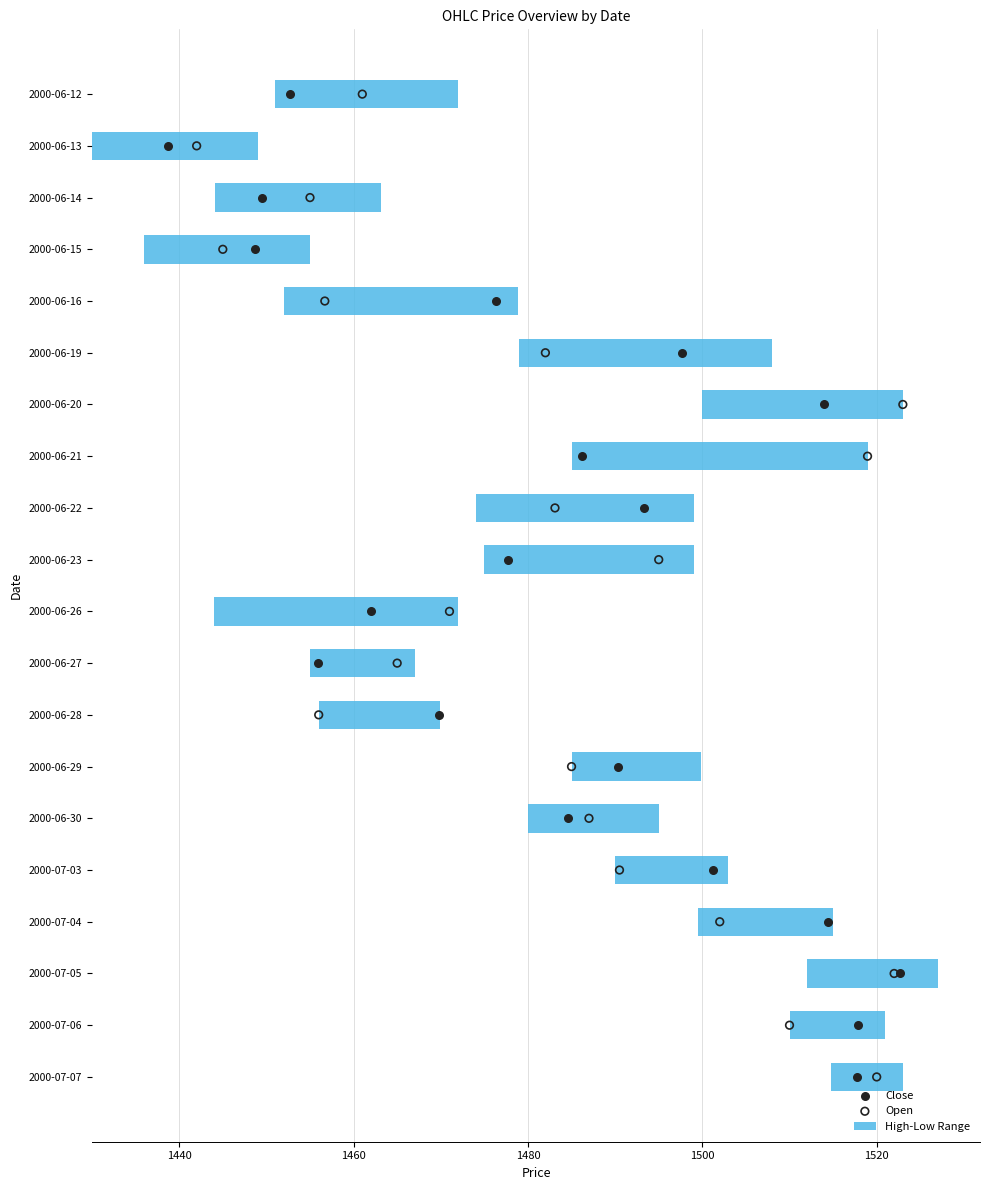

Which series contains the lowest Y value?

Close